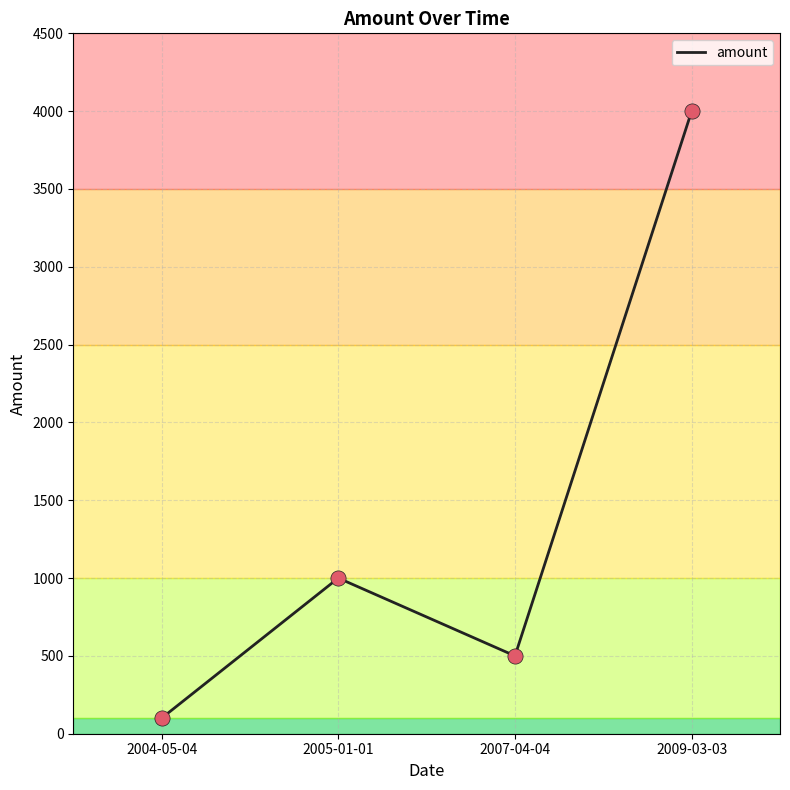

What is the ratio of the value at 2007-04-04 to the value at 2004-05-04?

5.0